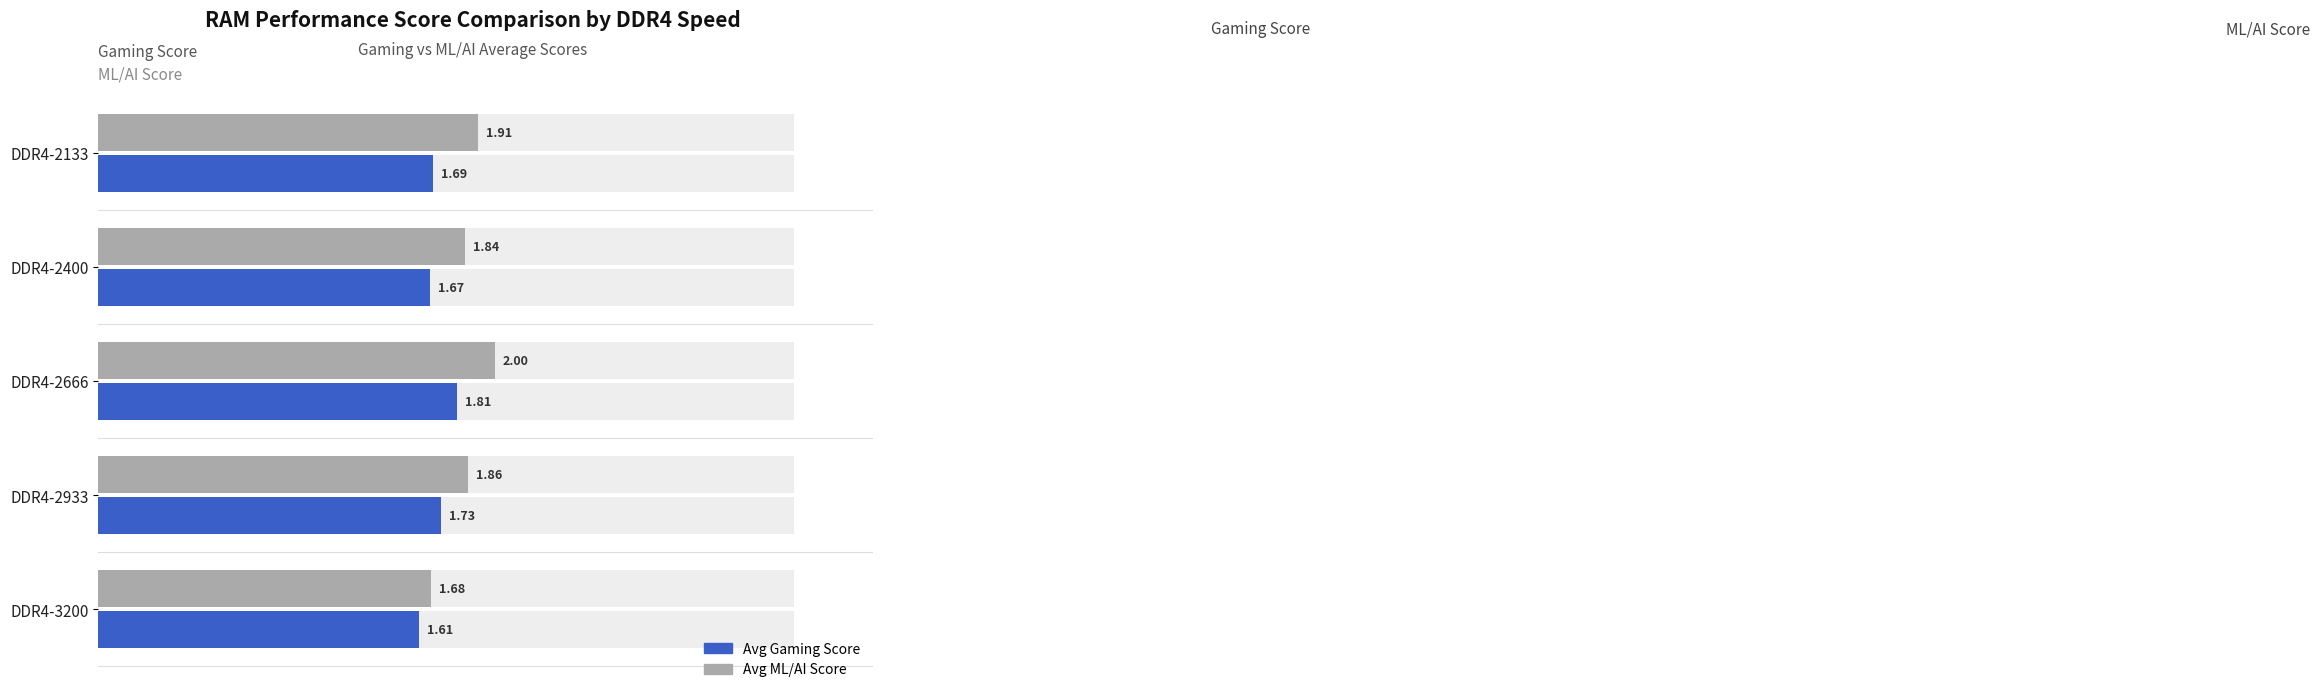

What is the smallest value displayed?

1.6